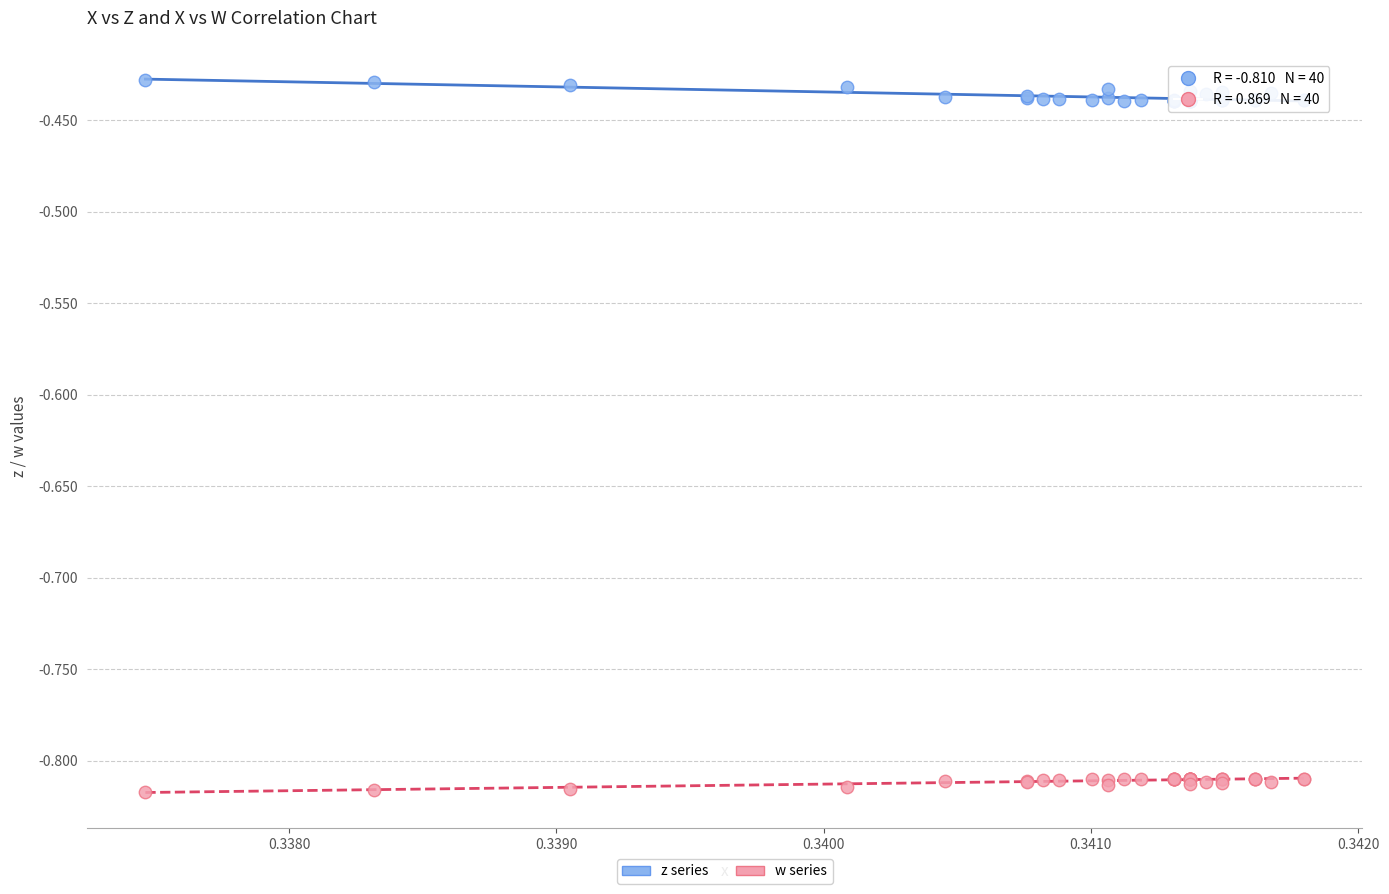

Which series contains the lowest Y value?

w series